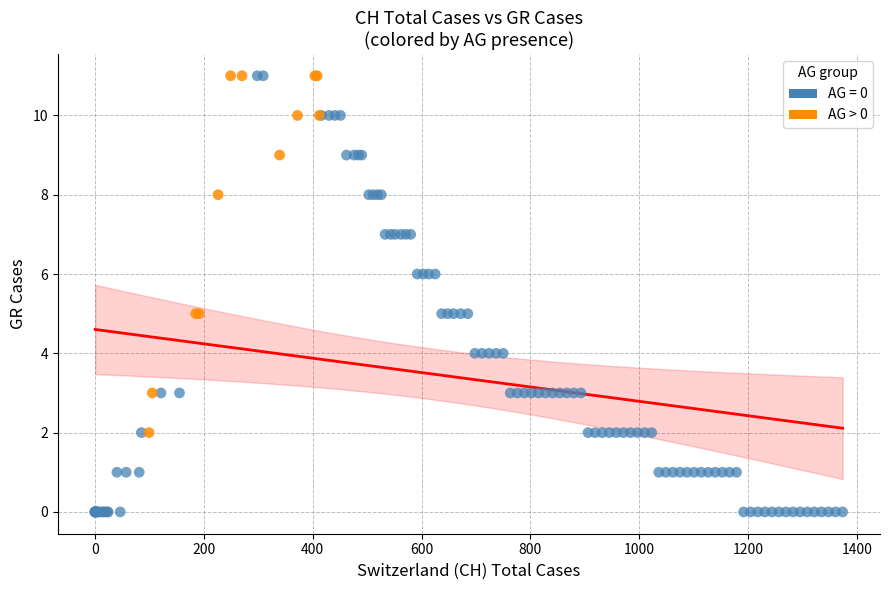

Which series has the widest spread of Y values?

AG = 0